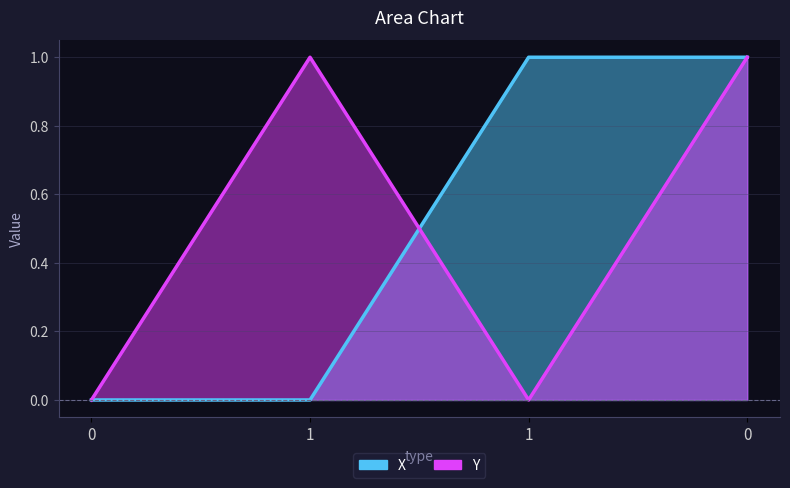

Count the X values in the range 0 to 1.

4